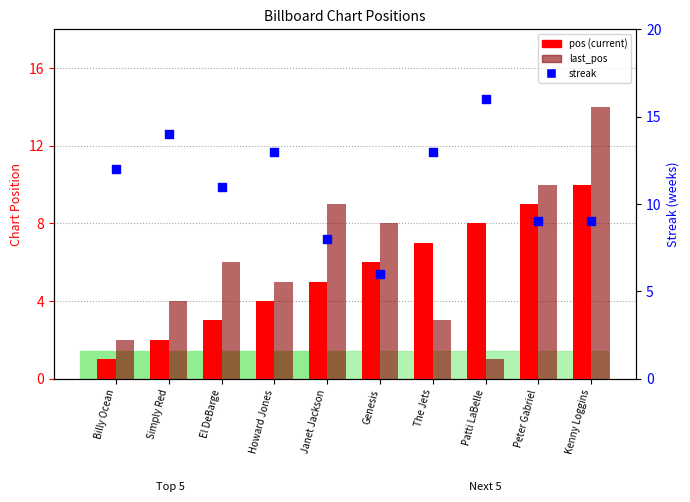

Which series contains the lowest Y value?

pos